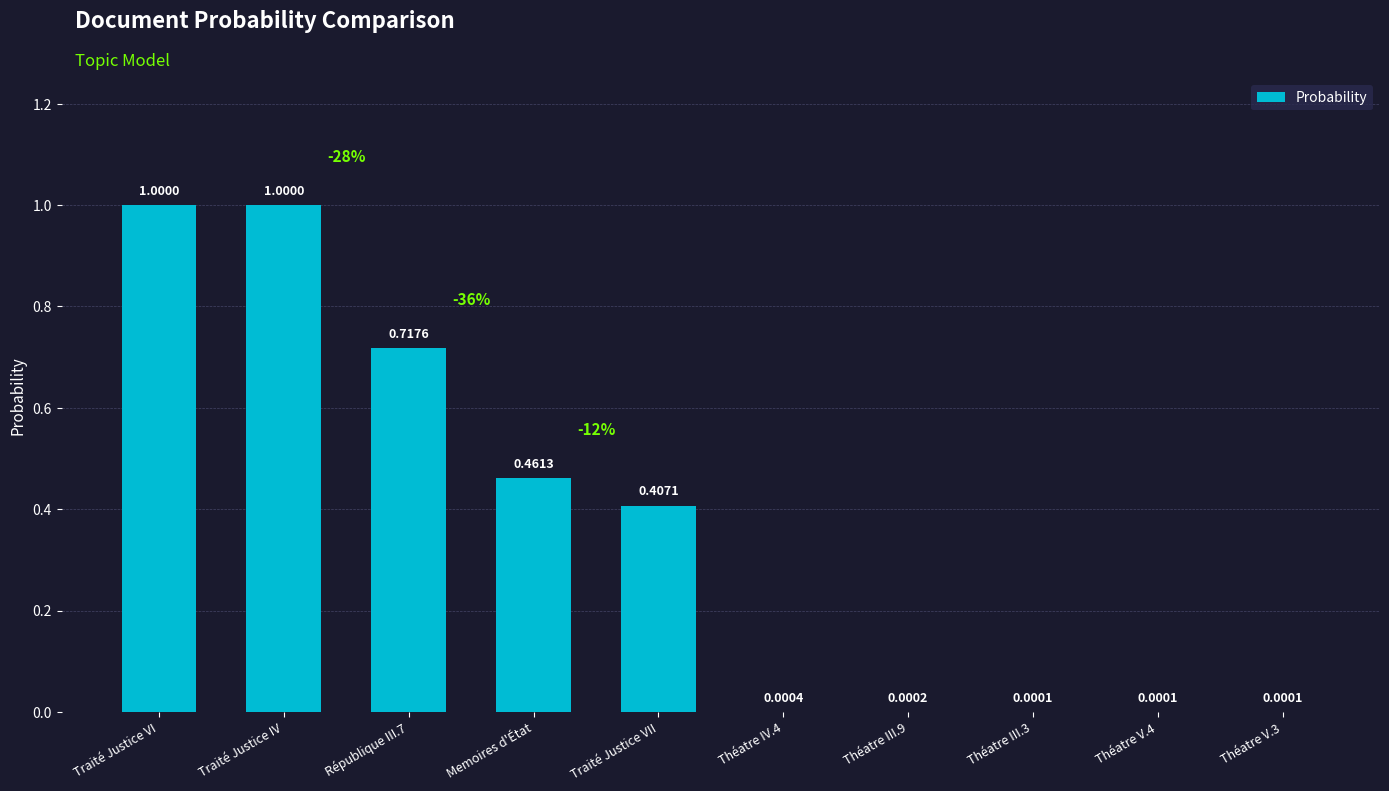

Which has a higher value, Théatre V.4 or Théatre III.9?

Théatre III.9